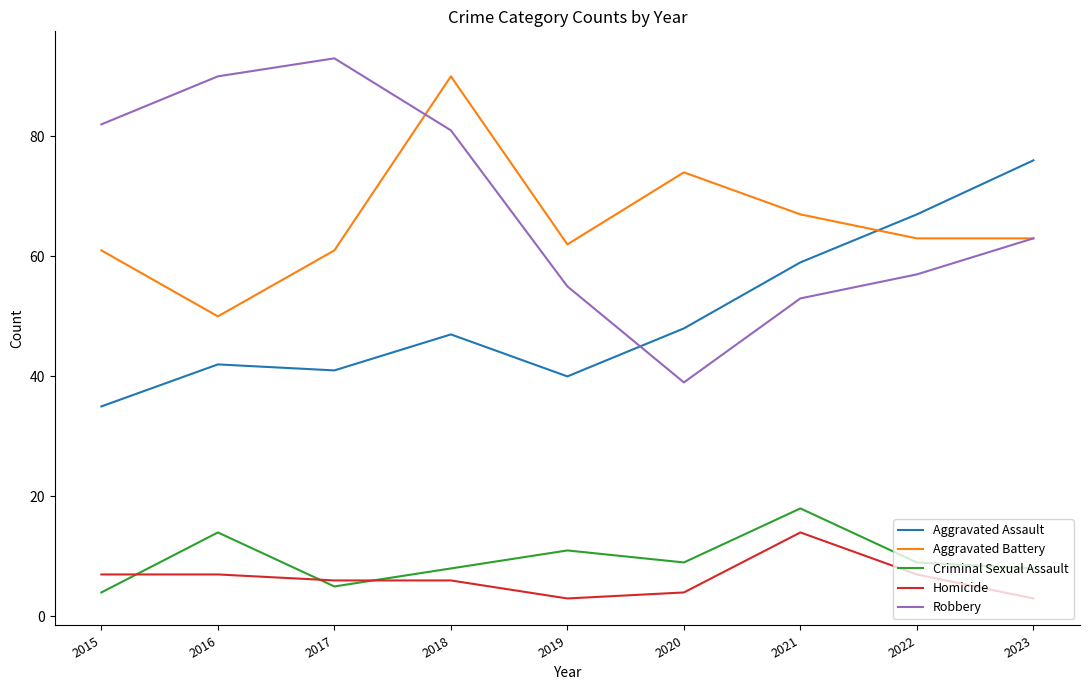

What is the difference between the maximum and minimum values in the Criminal Sexual Assault series?

14